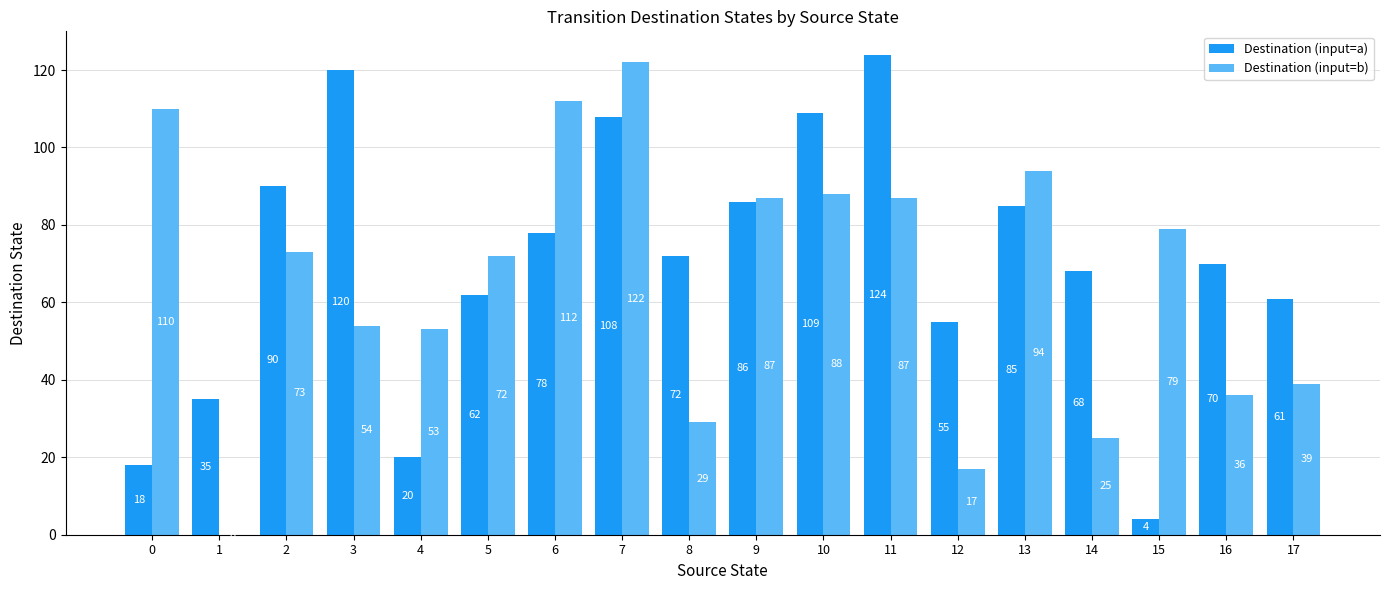

At which category is the sum across all series the highest?

7